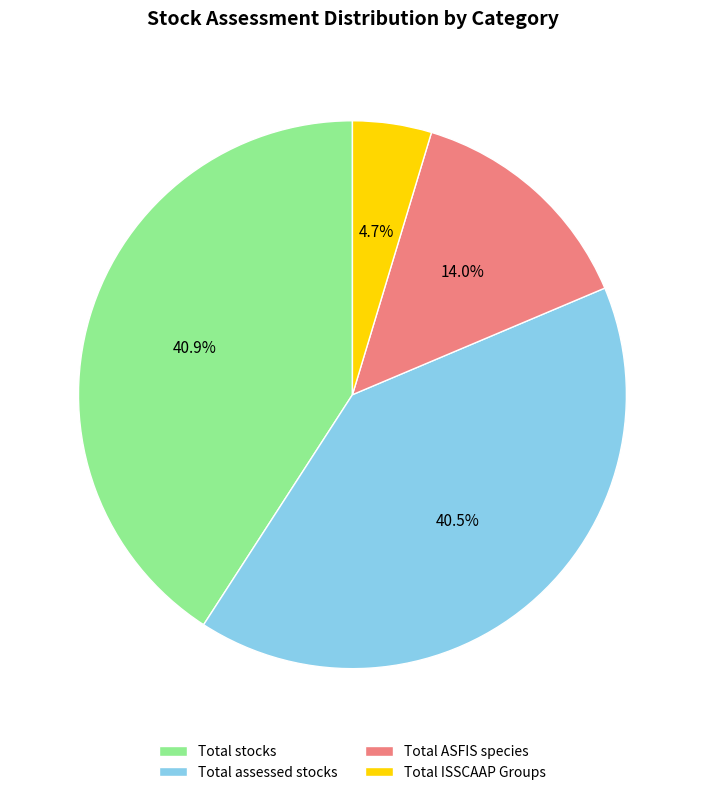

Does any single category account for the majority?

No